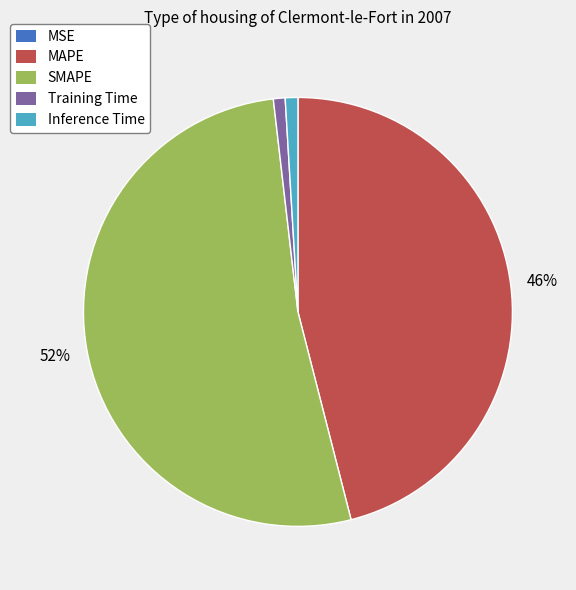

Between SMAPE and Training Time, which is larger?

SMAPE